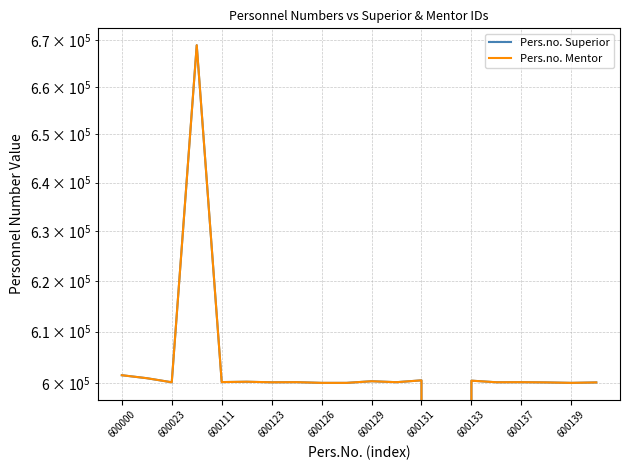

What is the value of the Pers.no. Mentor point at the 4th from the left?

668936